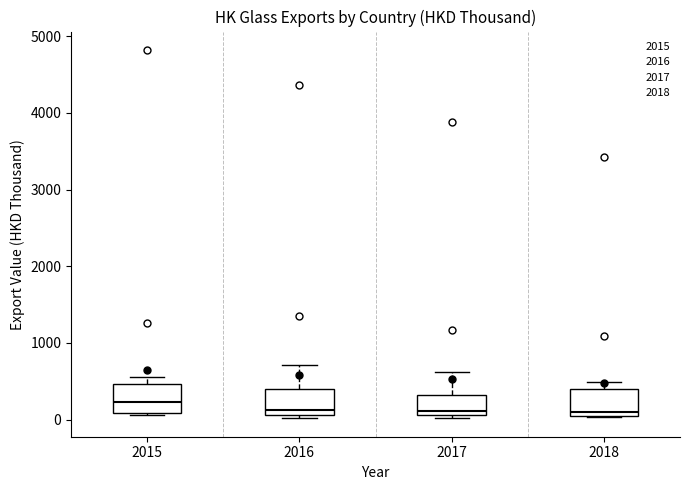

Reading left to right, read every box against the y-axis: the position of its median line, the range the box covers, and the ends of its whiskers. The values are not printed on the chart, so give them approximately, as read against the axis.

2015: median 200, box 100 to 500, whiskers 100 to 600
2016: median 100 (just above the box's lower edge), box 100 to 400, whiskers 0 to 700
2017: median 100 (just above the box's lower edge), box 100 to 300, whiskers 0 to 600
2018: median 100, box 0 to 400, whiskers 0 to 500